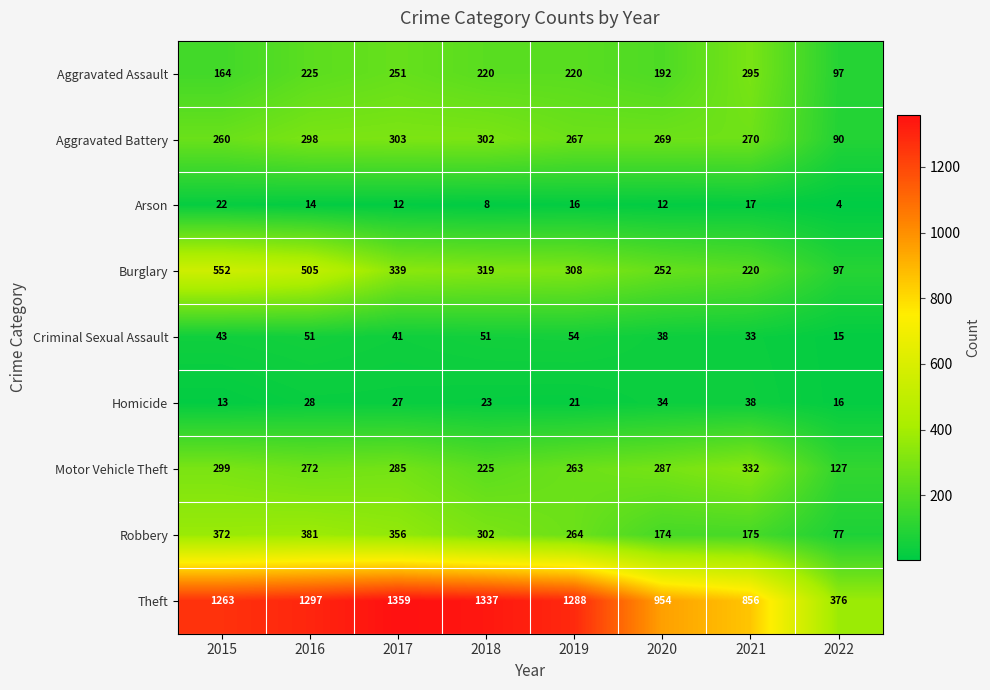

What is the sum of all Aggravated Assault values?

1664